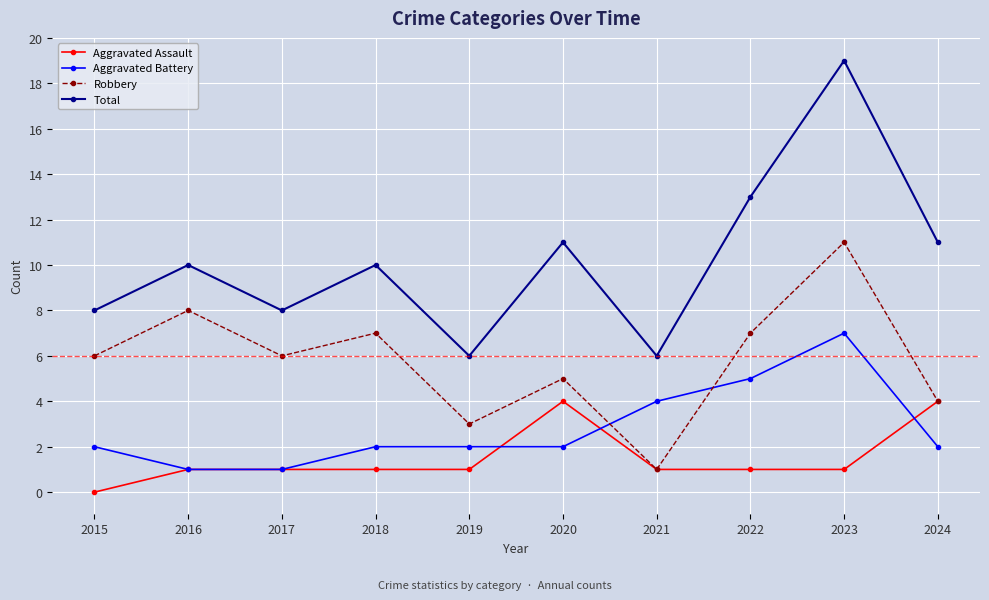

True or false: Aggravated Assault has a value of 1 at 2018.

True